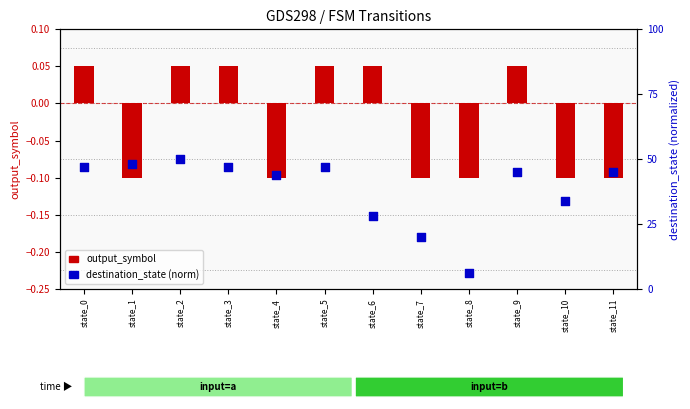

What is the total value across all series at state_9?

0.5